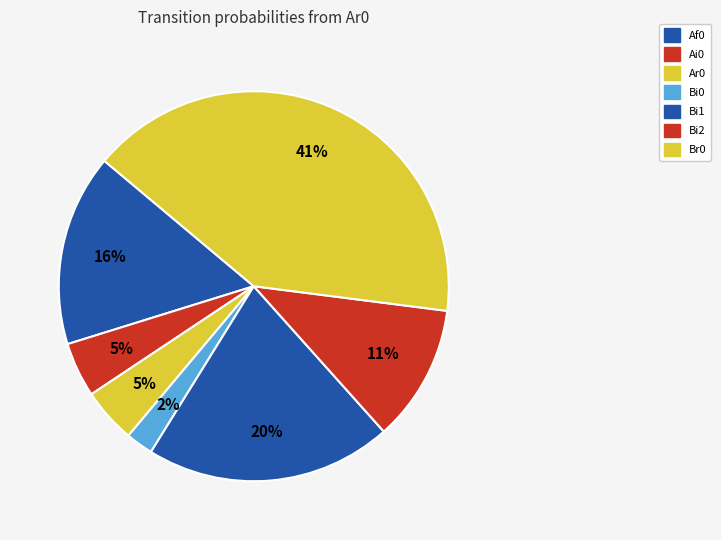

Count the number of slices in the pie.

7